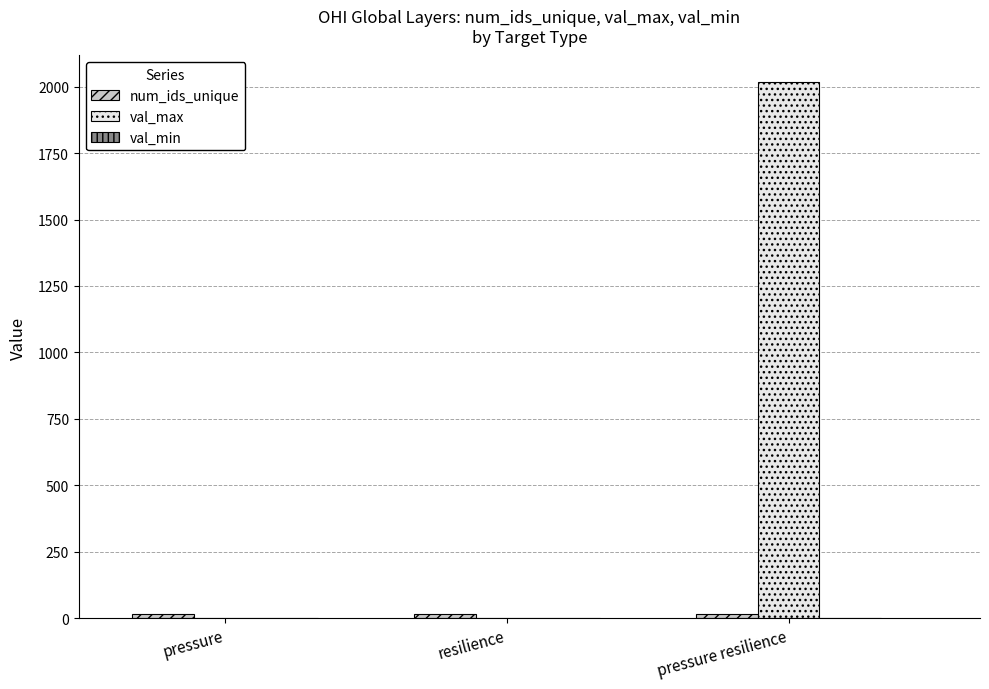

At which category does the chart reach its peak across all series?

pressure resilience